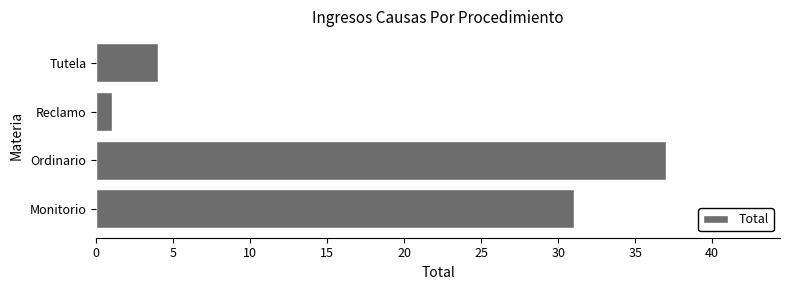

Rank the categories by value from lowest to highest.

Reclamo, Tutela, Monitorio, Ordinario